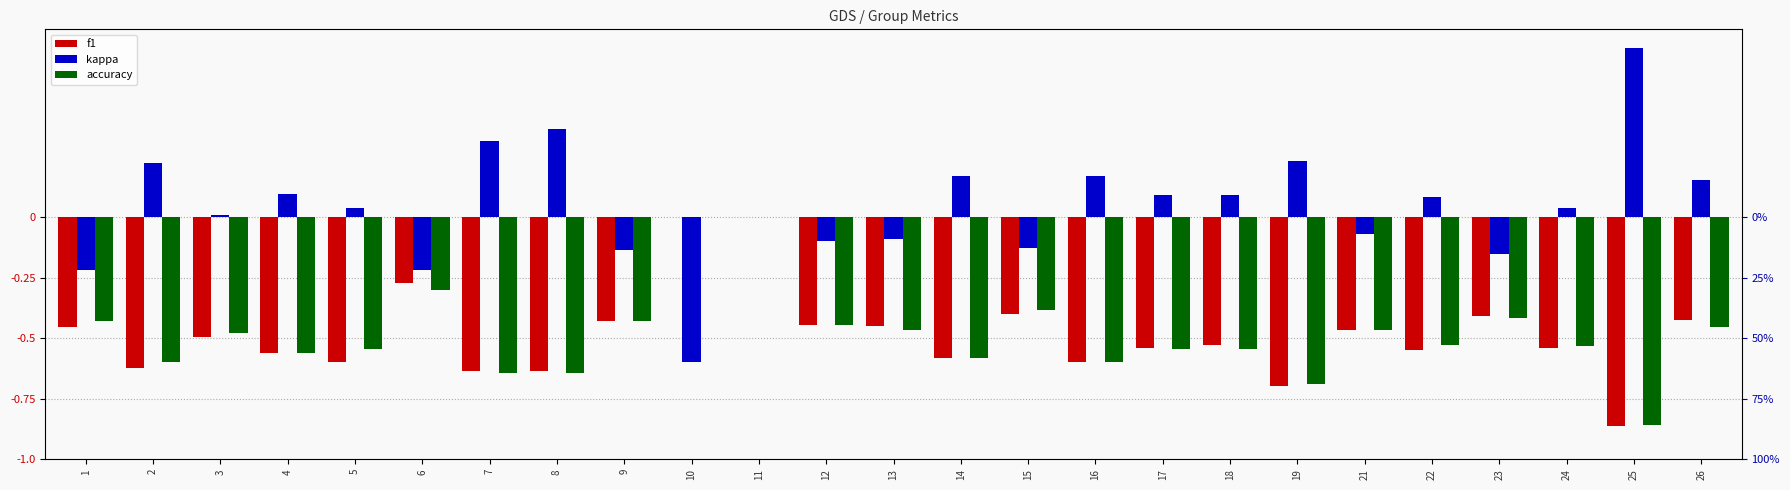

What is the maximum value shown in the chart?

0.7